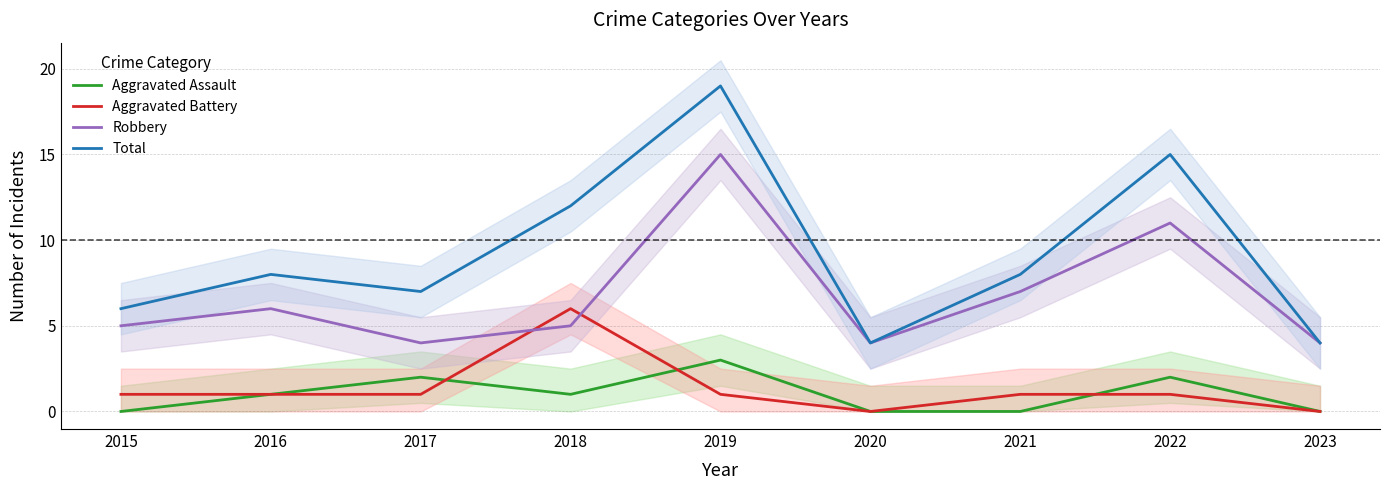

What is the spread (max minus min) of values at 2018?

11